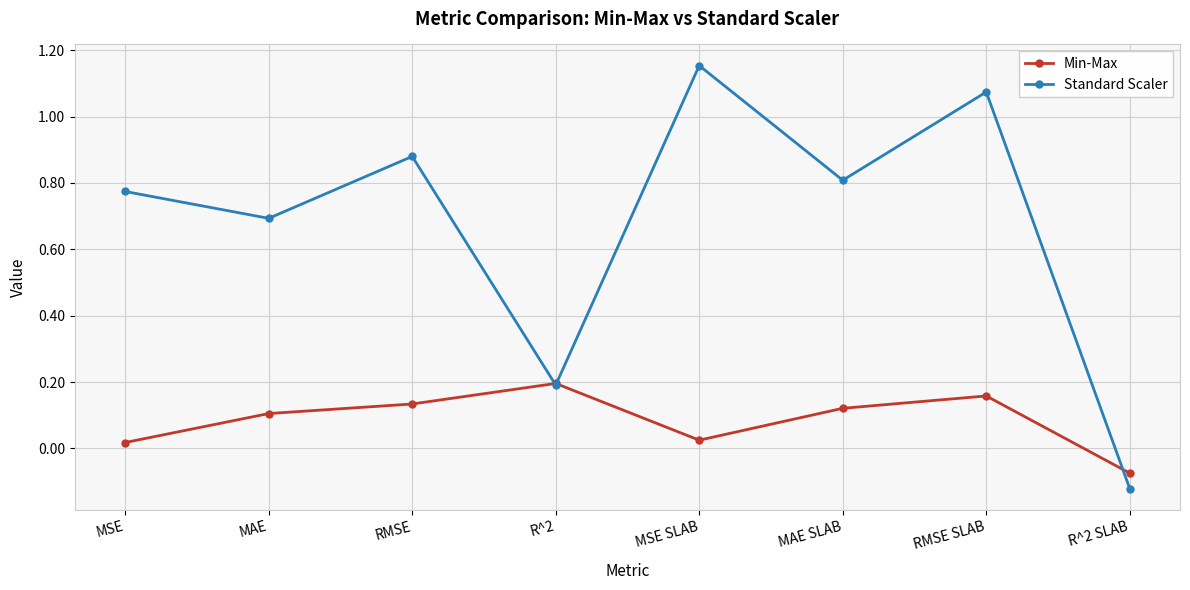

At which label does Min-Max reach its minimum?

R^2 SLAB